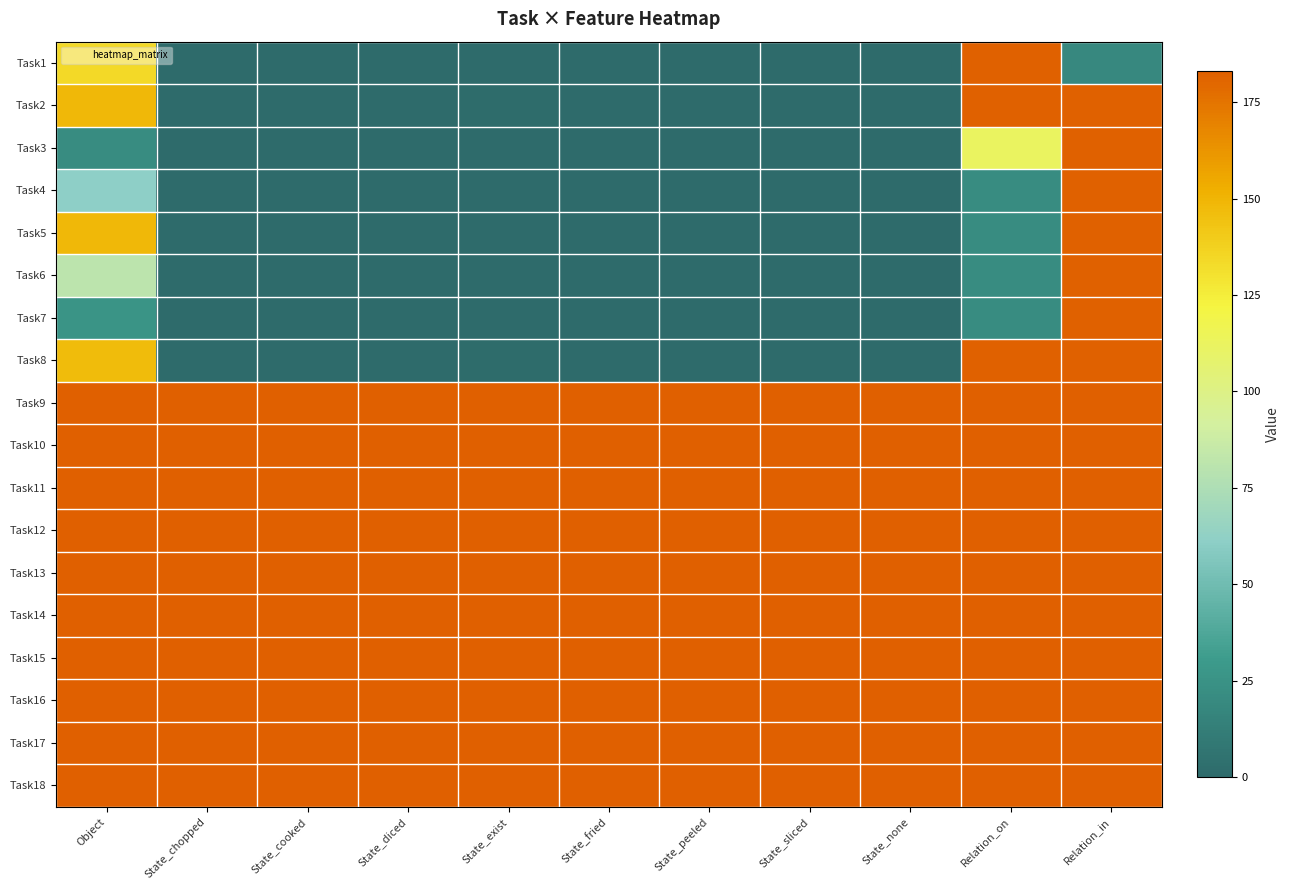

What is the difference between the highest and lowest values at State_diced?

183